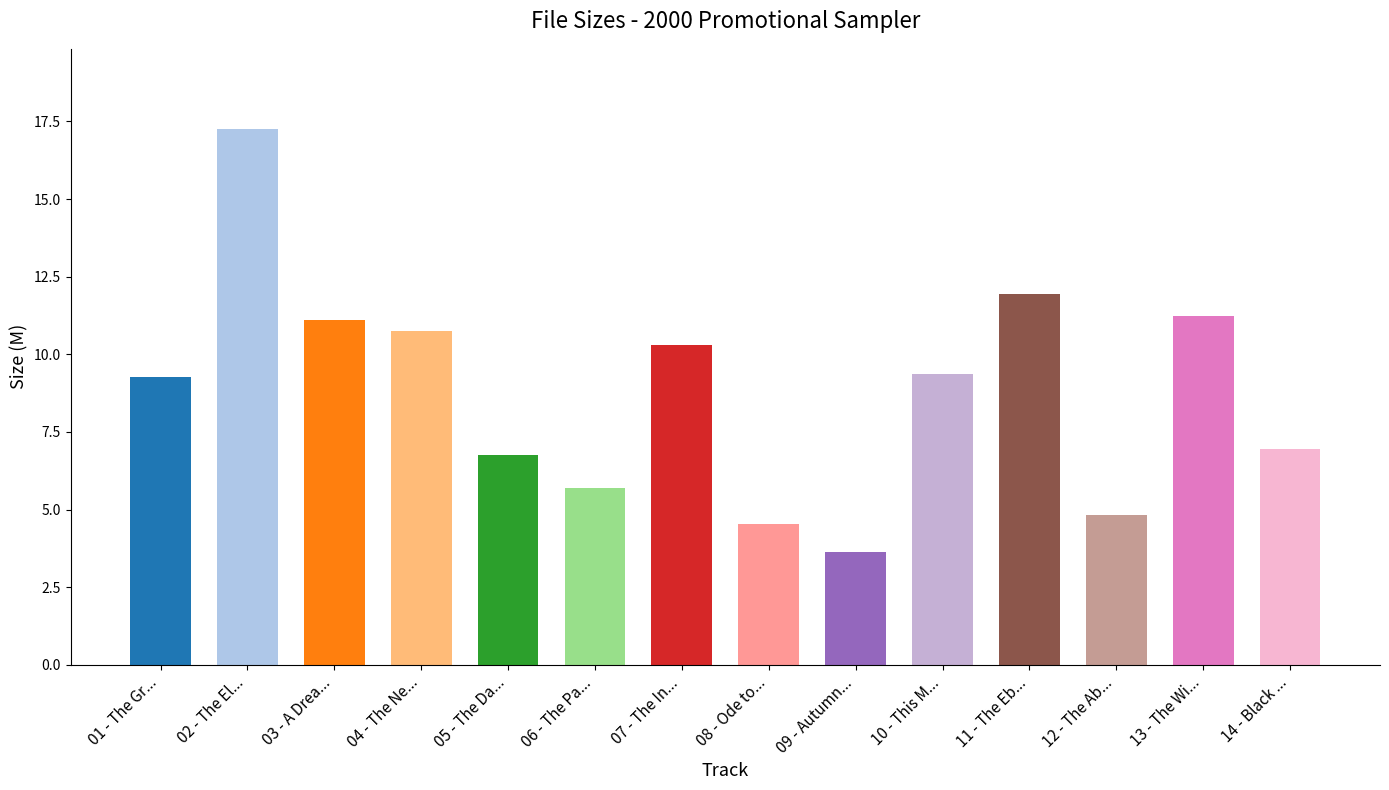

Which has a higher value, 11 - The Eb... or 14 - Black ...?

11 - The Eb...